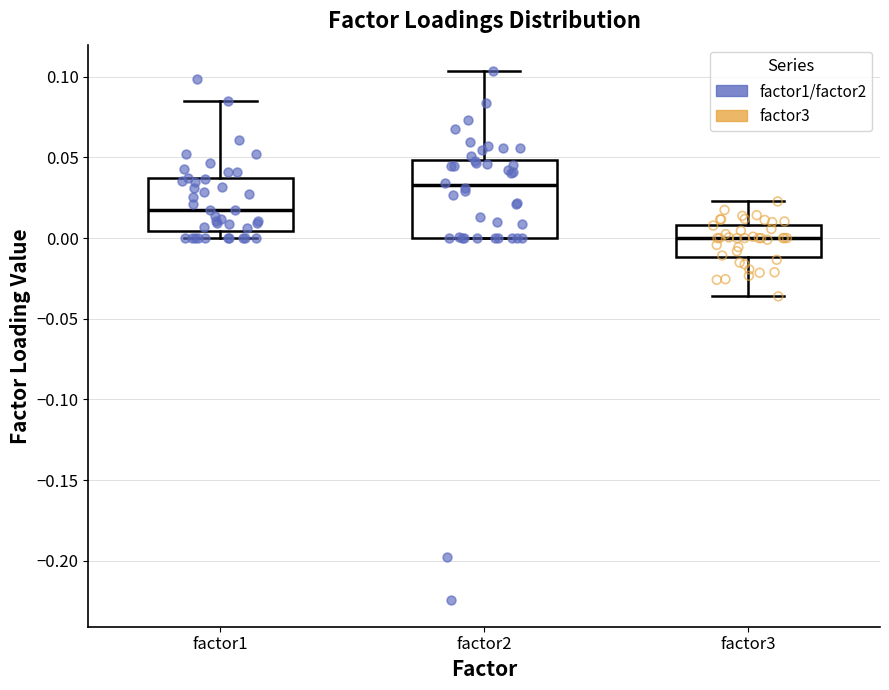

Reading left to right, read every box against the y-axis: the position of its median line, the range the box covers, and the ends of its whiskers. The values are not printed on the chart, so give them approximately, as read against the axis.

factor1: median 0.020, box 0.005 to 0.035, whiskers 0.000 to 0.085
factor2: median 0.035, box 0.000 to 0.050, whiskers 0.000 to 0.105
factor3: median 0.000, box -0.010 to 0.010, whiskers -0.035 to 0.025